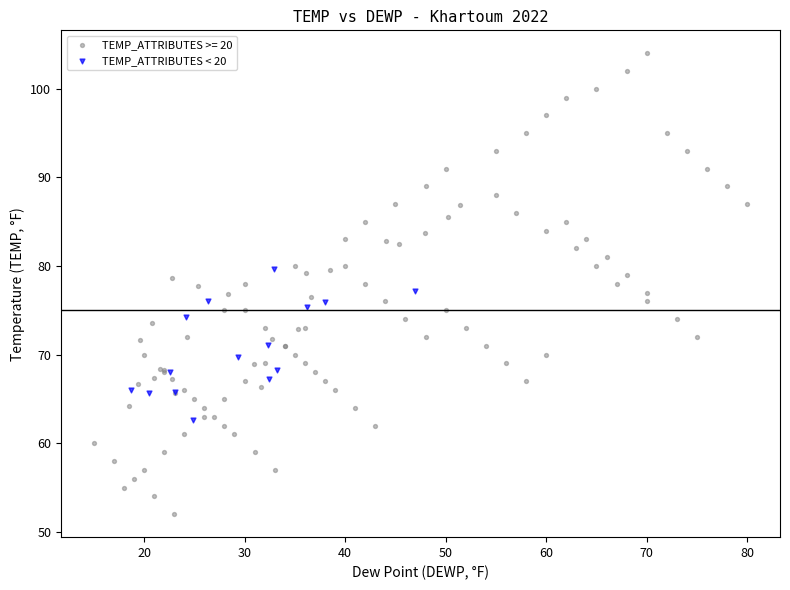

Which series has the widest spread of Y values?

TEMP_ATTRIBUTES >= 20